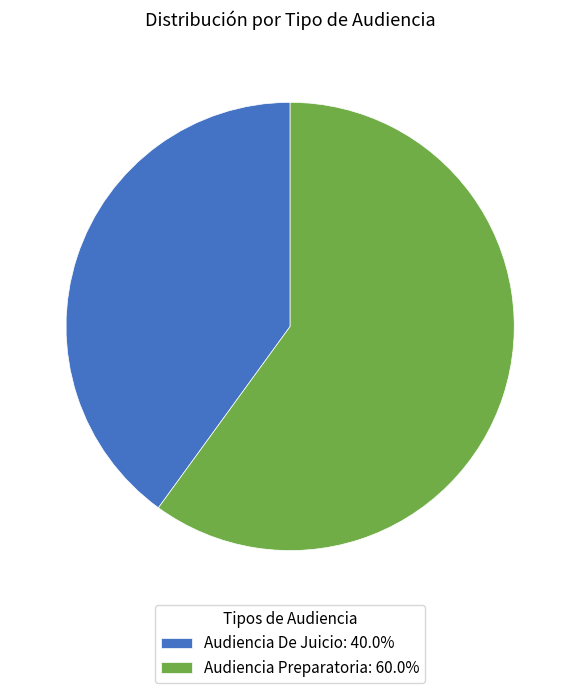

Does Audiencia Preparatoria represent more than half of the total?

Yes